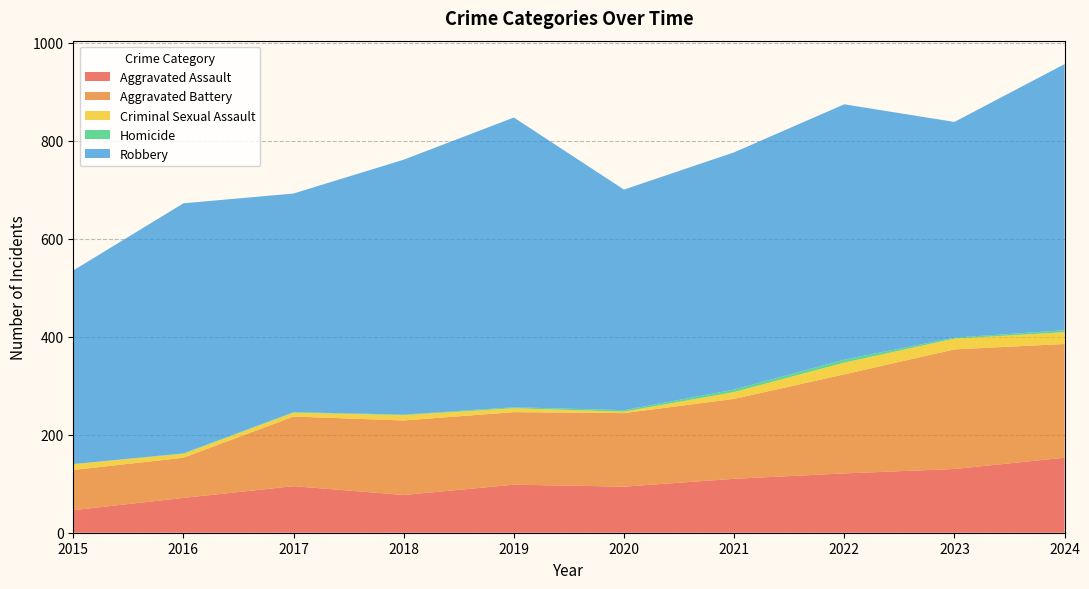

Reading right to left, what are all the values shown in this chart?

Aggravated Assault: 2024=153	2023=130	2022=121	2021=110	2020=94	2019=98	2018=77	2017=95	2016=71	2015=46
Aggravated Battery: 2024=232	2023=244	2022=202	2021=163	2020=150	2019=148	2018=152	2017=142	2016=82	2015=82
Criminal Sexual Assault: 2024=24	2023=22	2022=24	2021=14	2020=3	2019=8	2018=11	2017=8	2016=8	2015=12
Homicide: 2024=4	2023=2	2022=6	2021=5	2020=3	2019=2	2018=1	2017=1	2016=1	2015=0
Robbery: 2024=543	2023=440	2022=521	2021=484	2020=450	2019=591	2018=520	2017=446	2016=510	2015=395